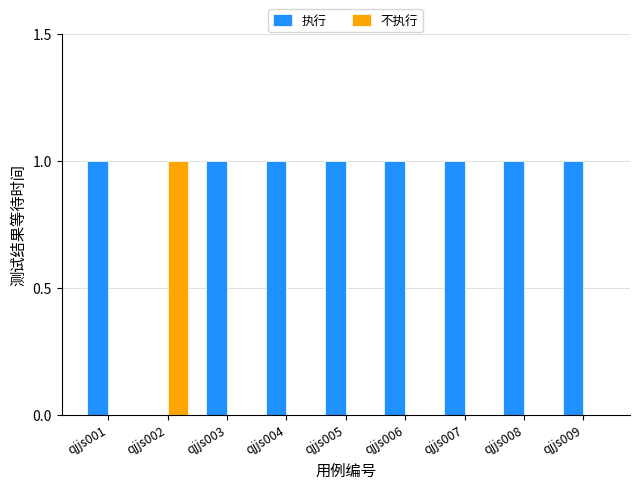

True or false: 执行 has a value of 2 at qjjs001.

False